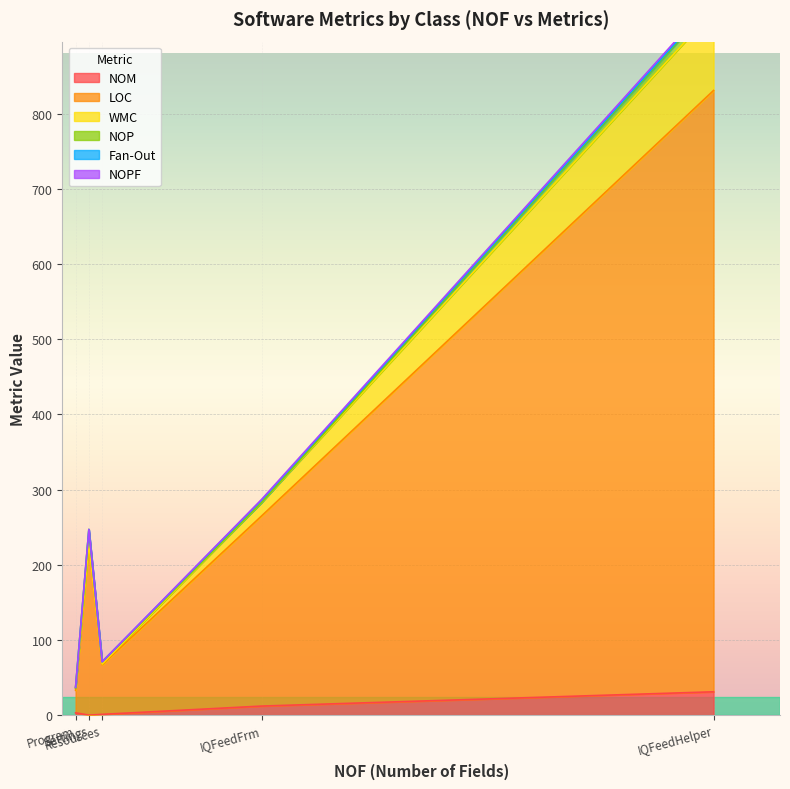

Count the NOPF values in the range 0 to 1.

4